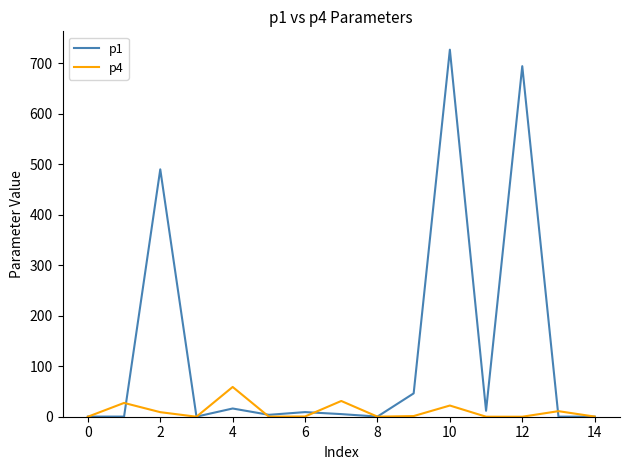

Which series has the largest total across all categories?

p1